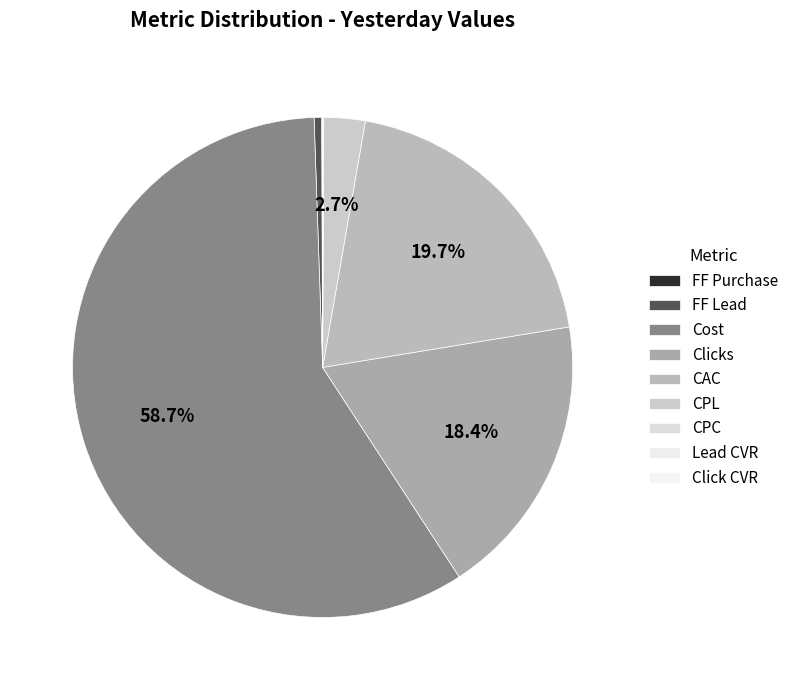

Which slice is the smallest?

Click CVR